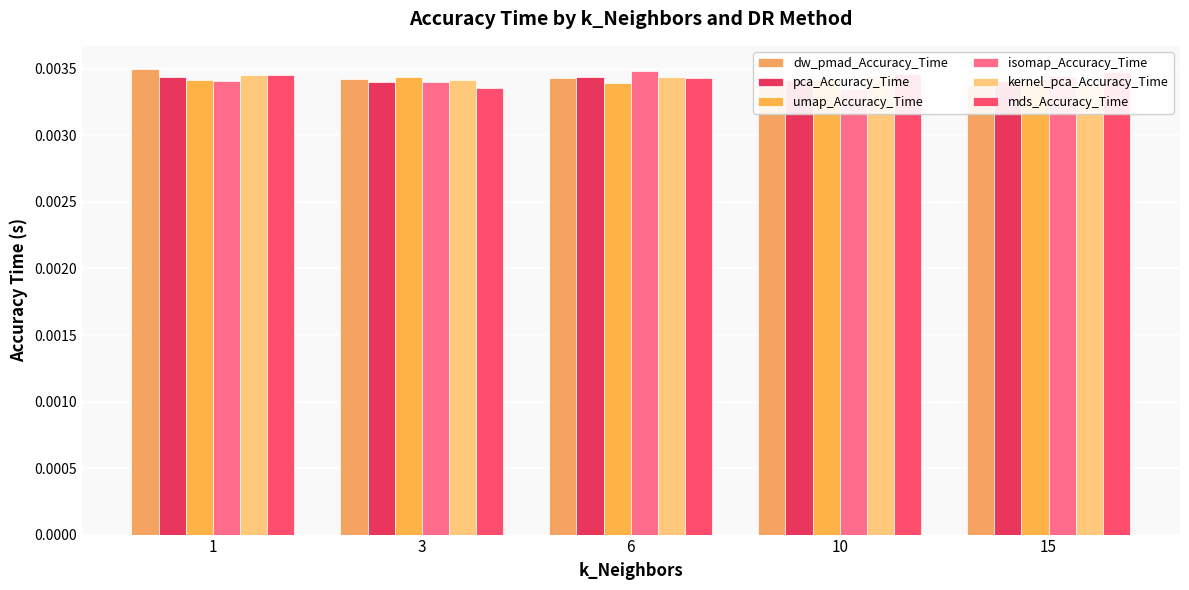

Which label corresponds to the smallest value in the chart?

10